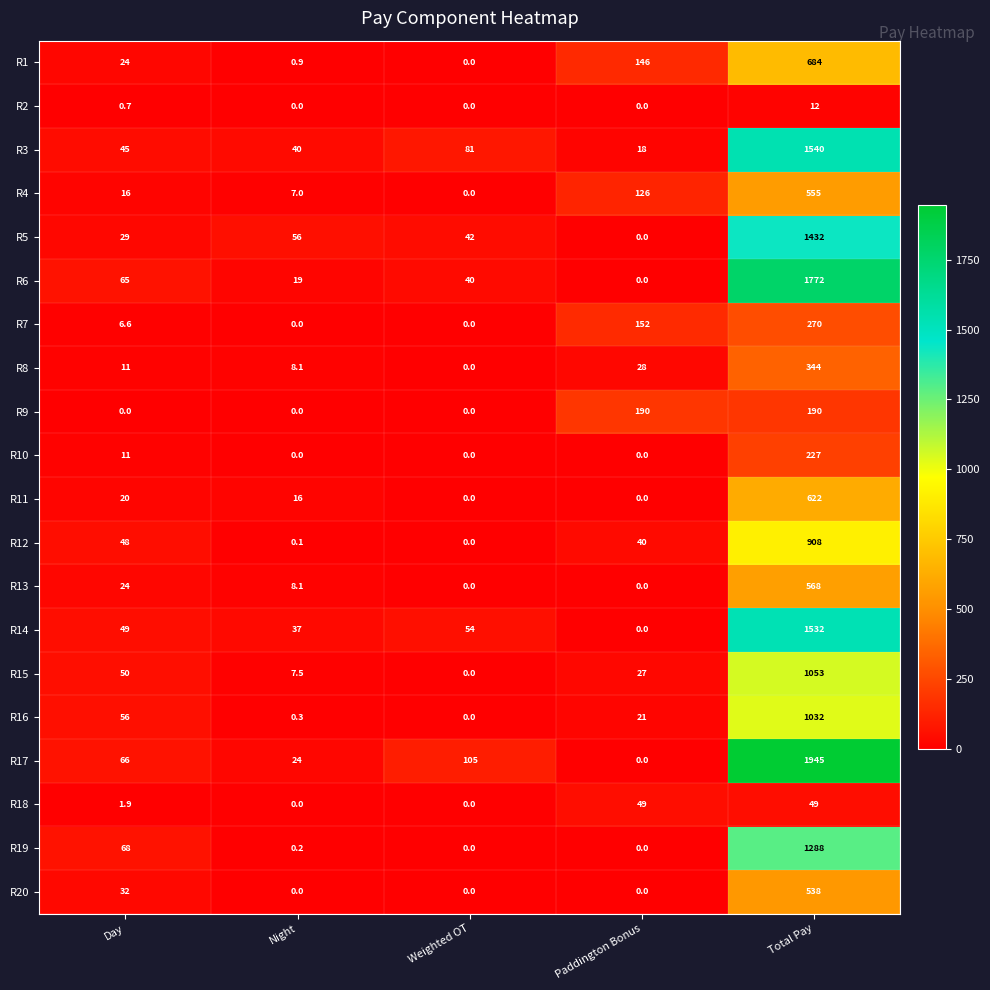

What is the sum of all R7 values?

428.6